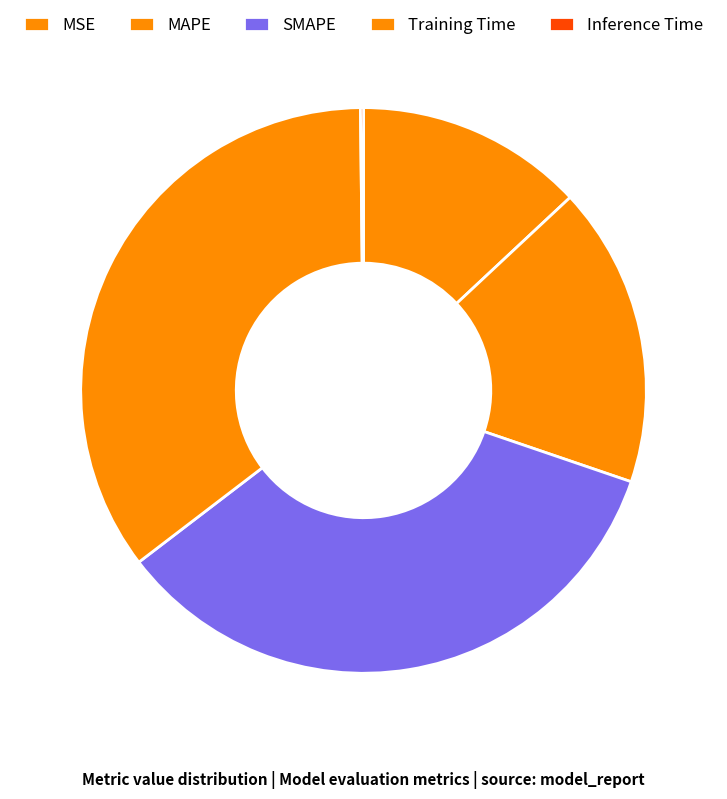

How many slices are in this pie chart?

5